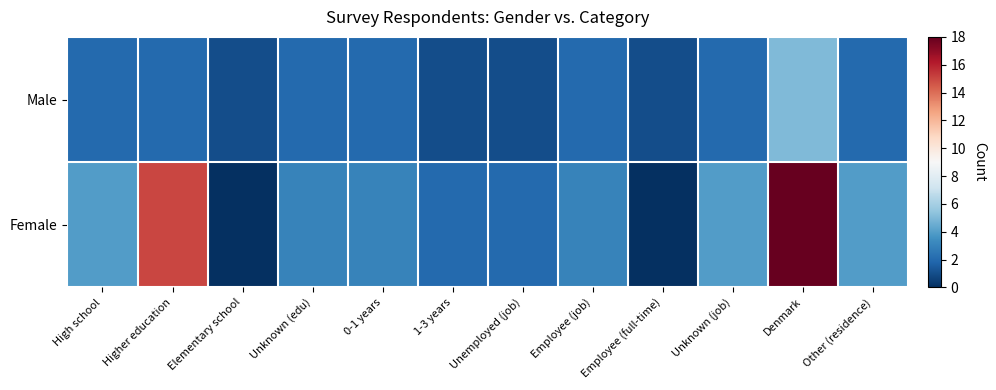

At which category is the sum across all series the highest?

Denmark